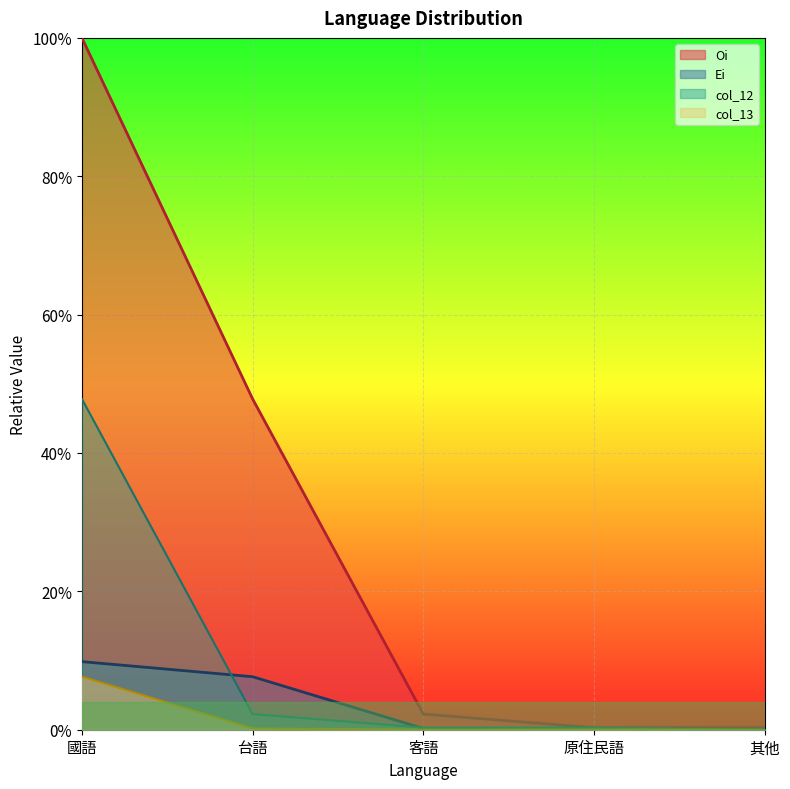

Which category has the highest value in the Oi series?

國語